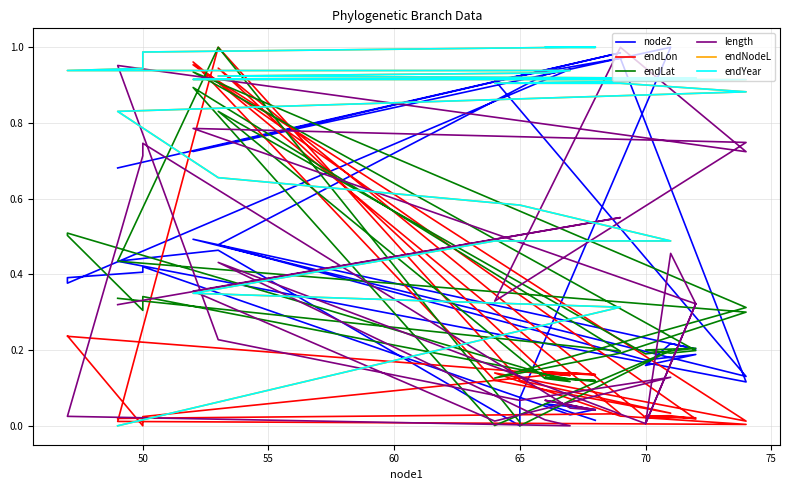

What is the difference between the second highest and second lowest values in the endYear series?

0.7